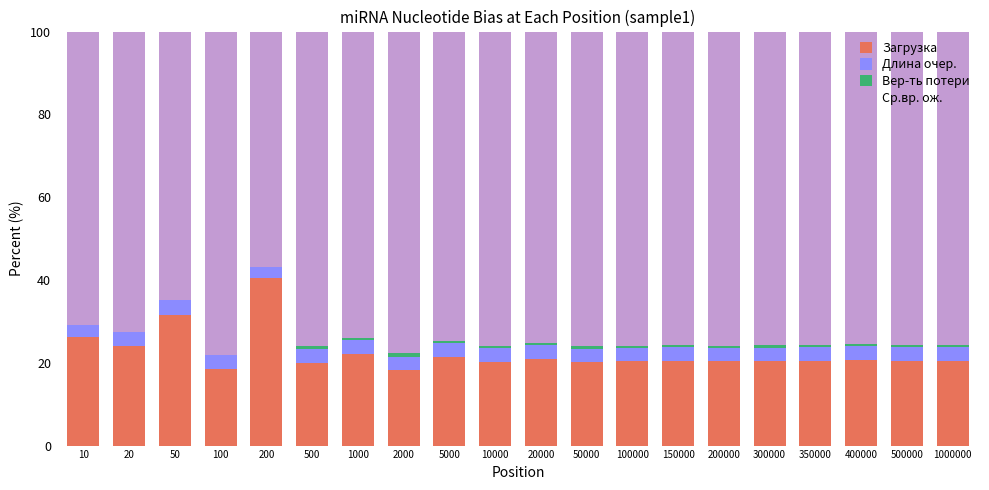

Rank the categories by Вер-ть потери value from lowest to highest.

10, 20, 50, 100, 200, 1000, 20000, 150000, 5000, 300000, 200000, 1000000, 400000, 350000, 500000, 100000, 50000, 10000, 2000, 500